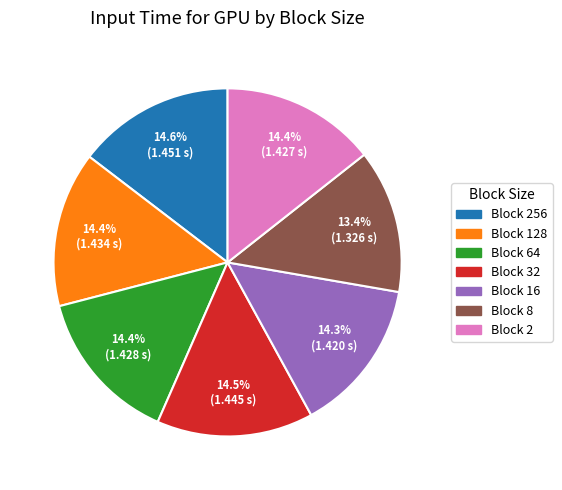

Does any single category account for the majority?

No